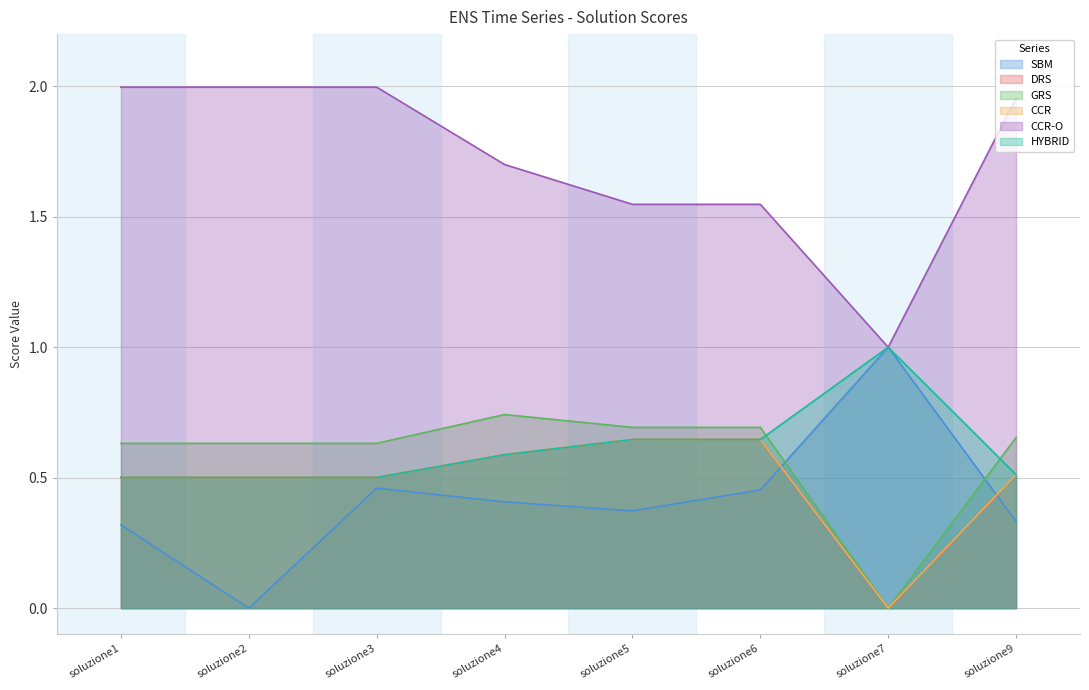

Does the chart display data point markers on the line(s)?

No